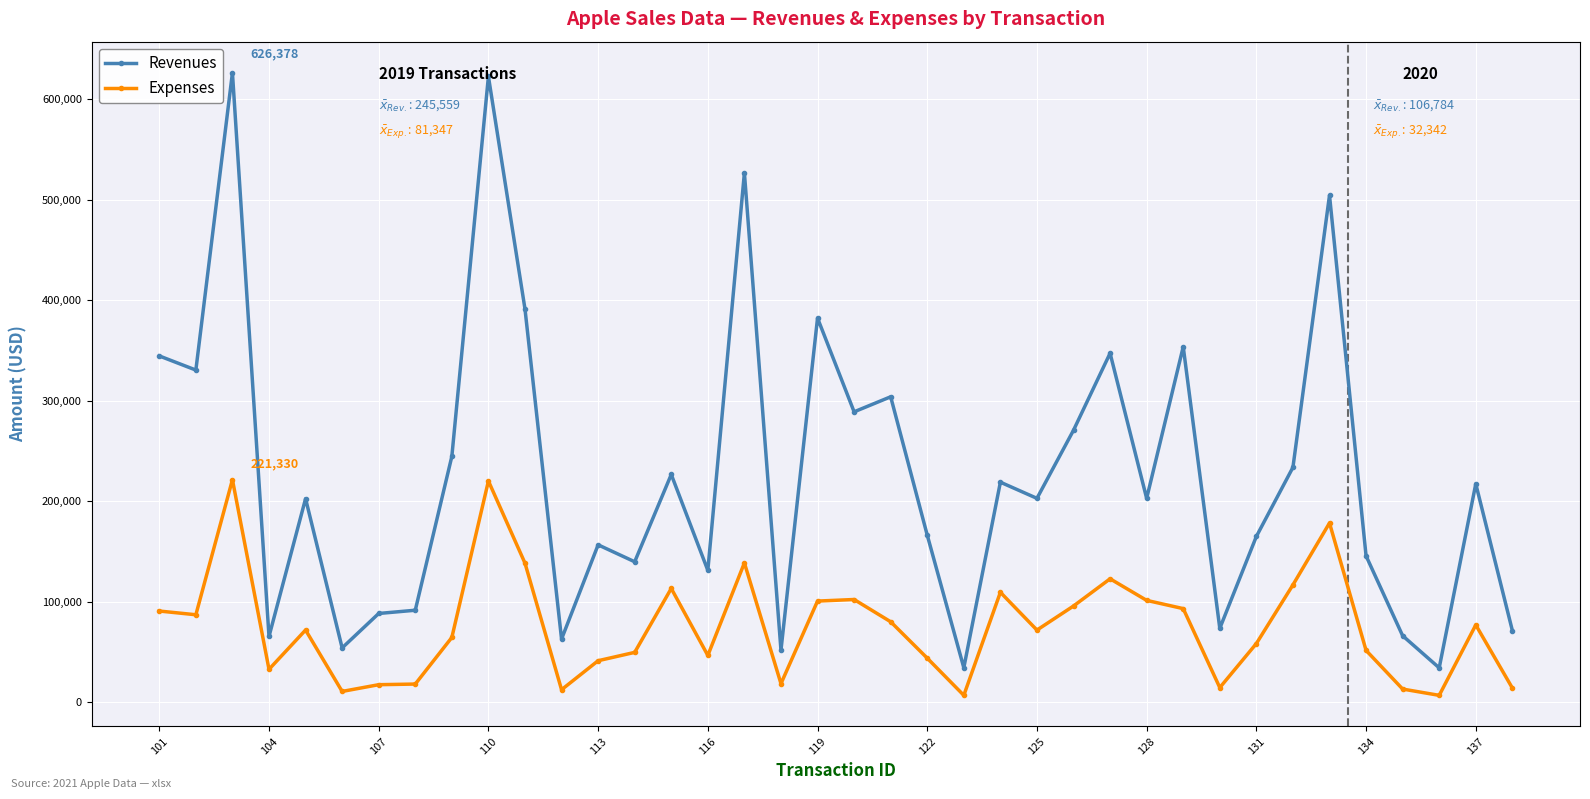

What is the value of the Expenses point at the 2nd from the left?

86902.3